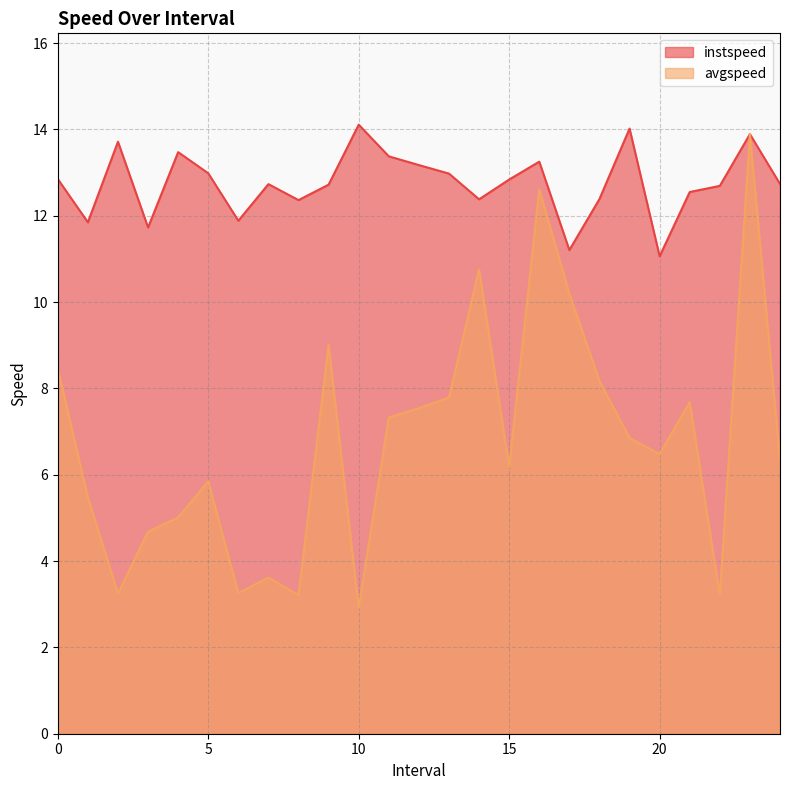

True or false: avgspeed and instspeed cross at least once.

False